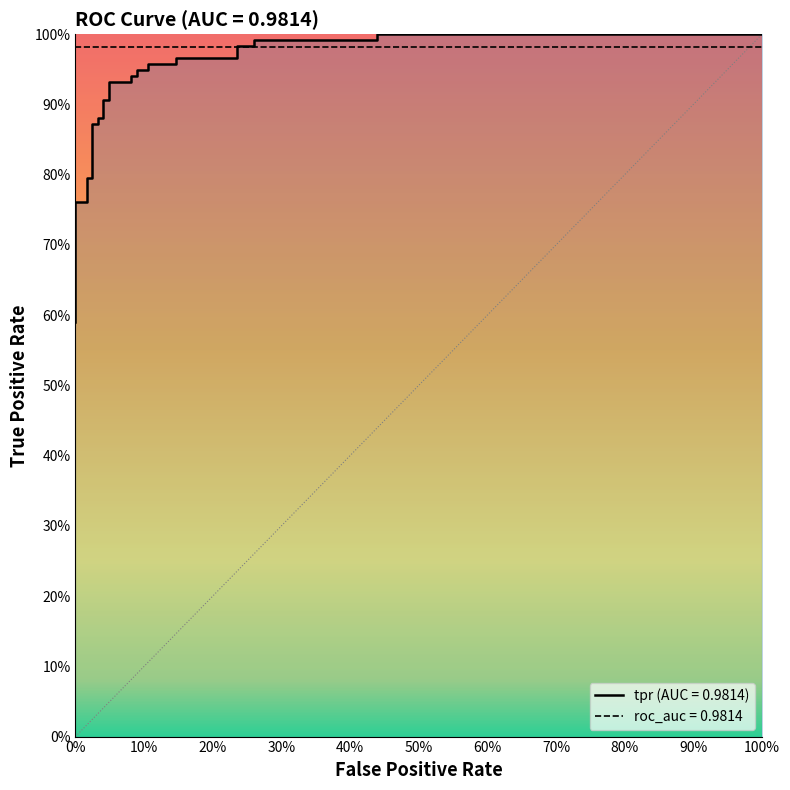

What is the maximum value shown in the chart?

1.0